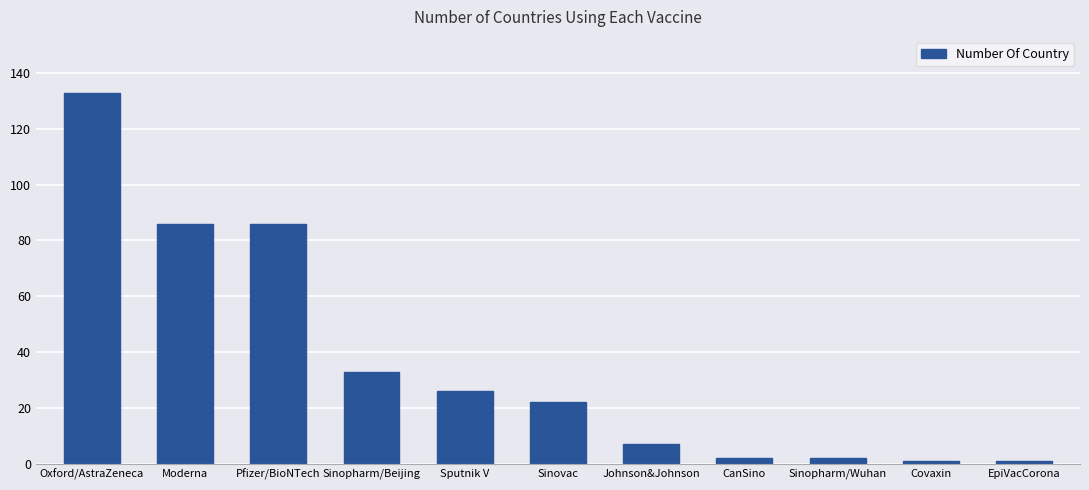

What is the average value?

36